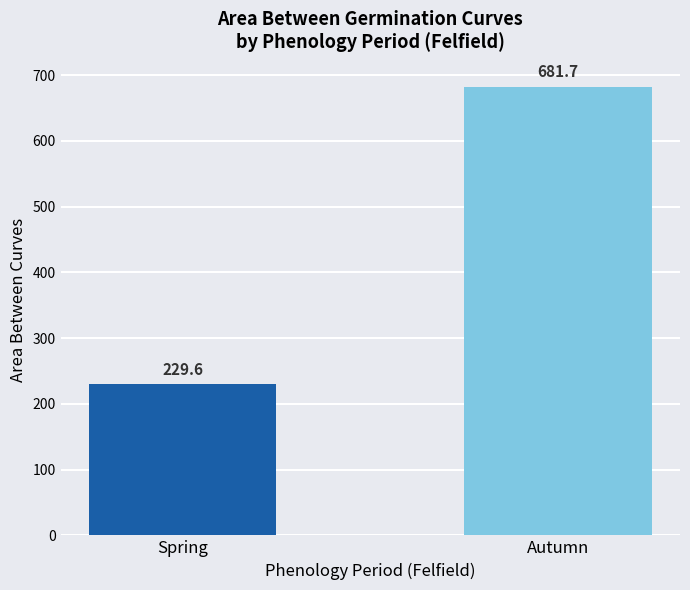

Which category has the lowest value across all series?

Spring